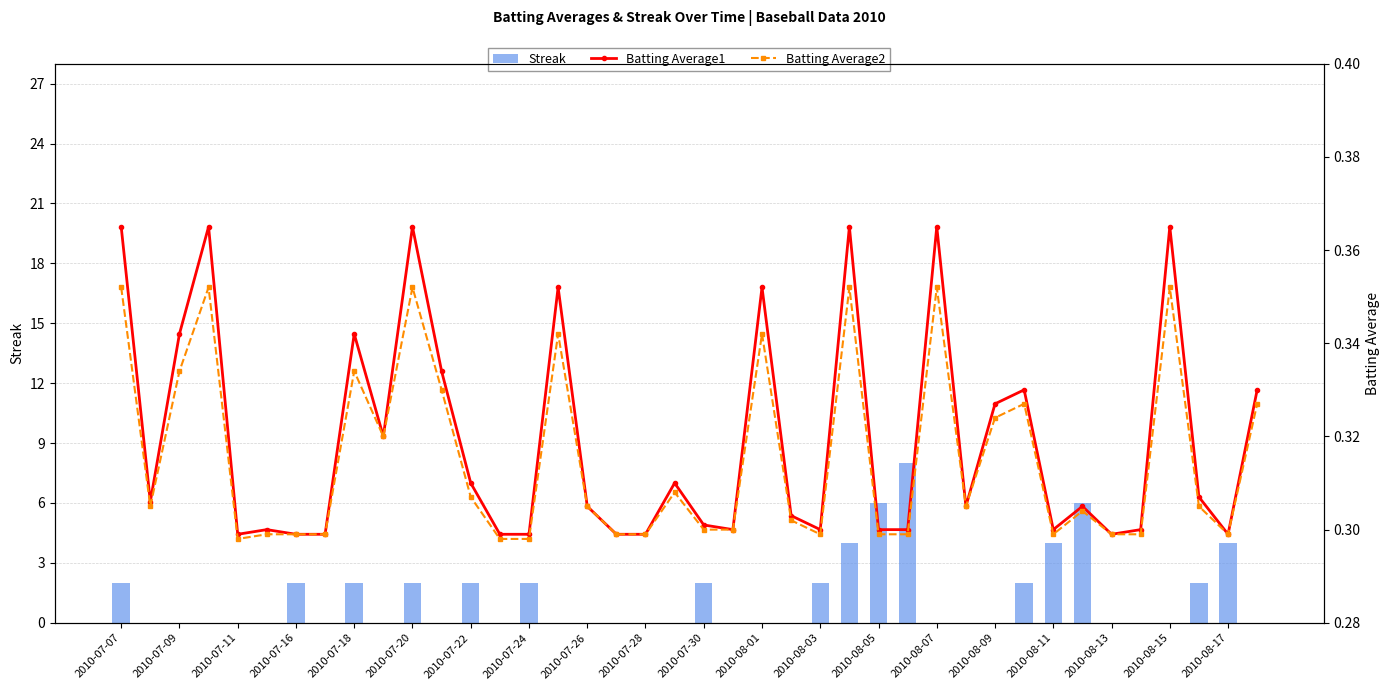

What is the value of the Batting Average1 bar at the 32nd from the left?

0.3